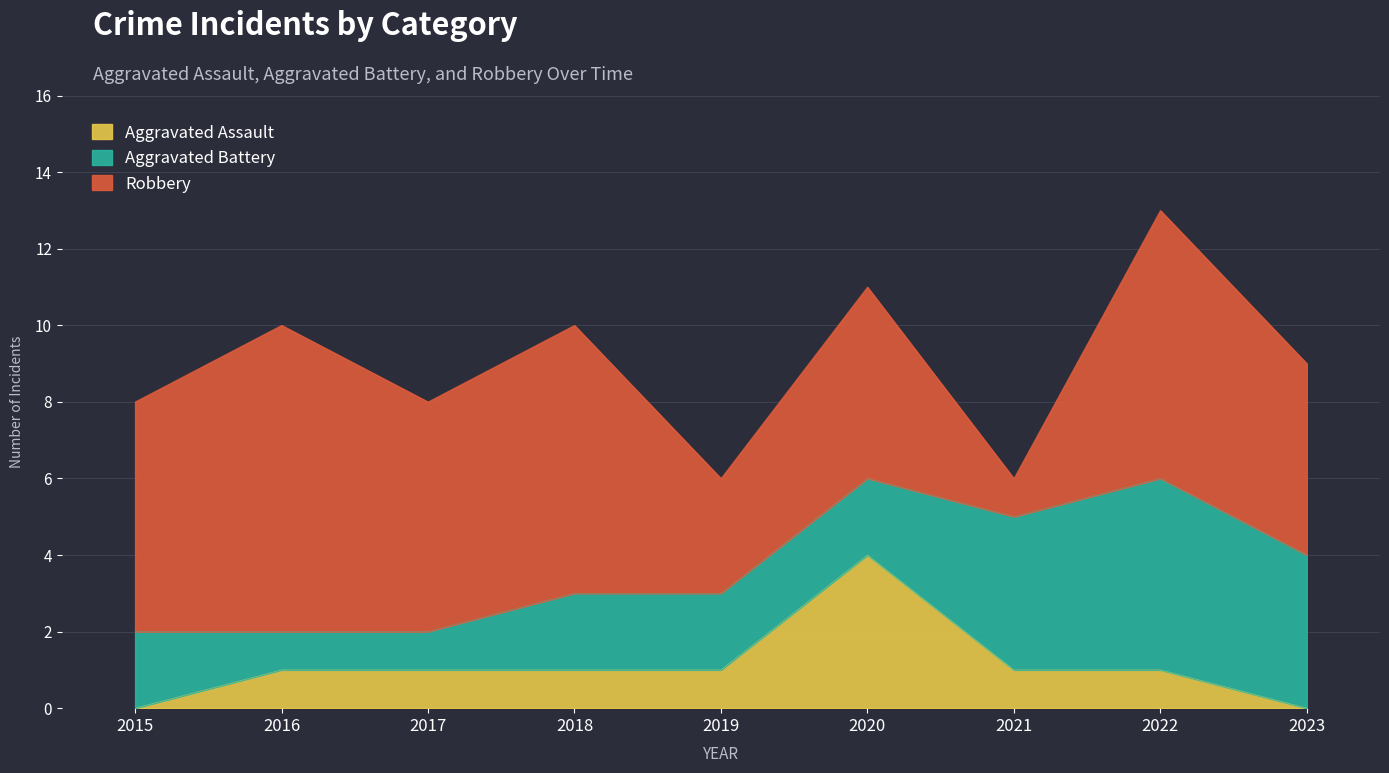

In Robbery, how many points are higher than both neighbors (excluding endpoints)?

4